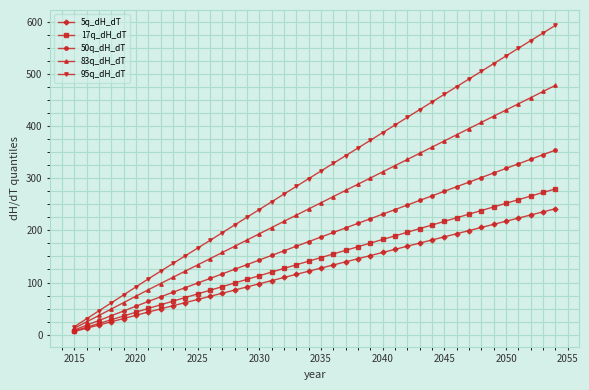

List the series in order of their peak value, lowest first.

5q_dH_dT, 17q_dH_dT, 50q_dH_dT, 83q_dH_dT, 95q_dH_dT